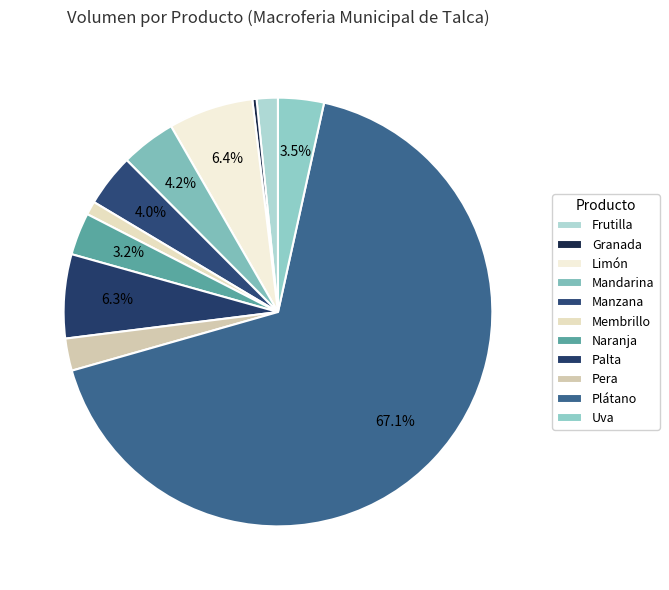

How many segments does this pie chart have?

11